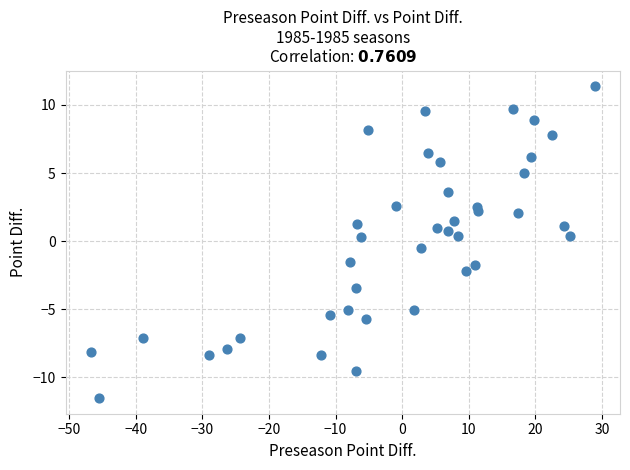

What is the range of X values (max minus min)?

75.7